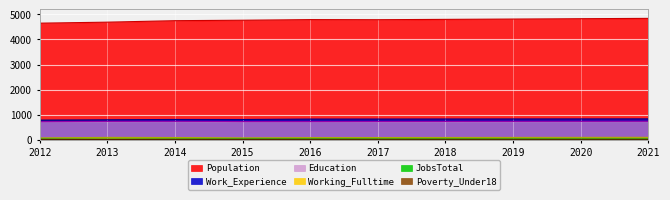

Rank the series by their maximum value, from lowest to highest.

Poverty_Under18, JobsTotal, Working_Fulltime, Education, Work_Experience, Population